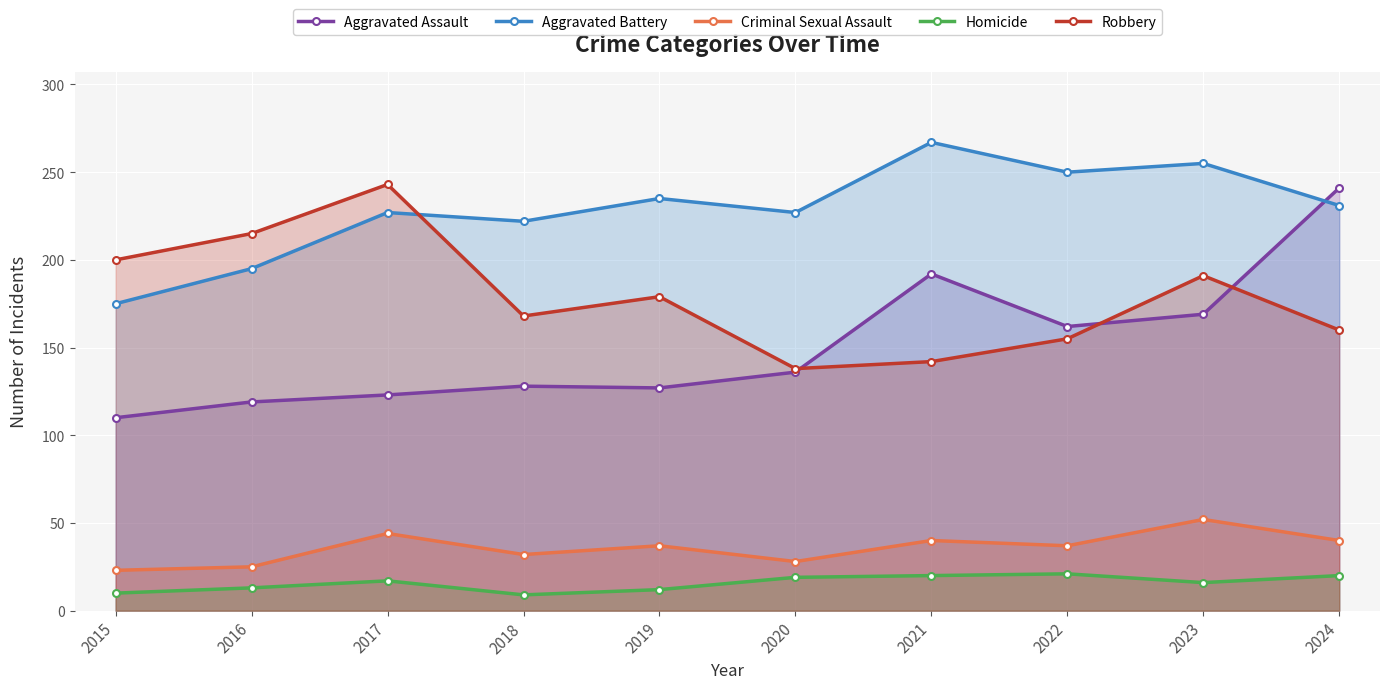

At which label does Aggravated Battery first exceed 231?

2019